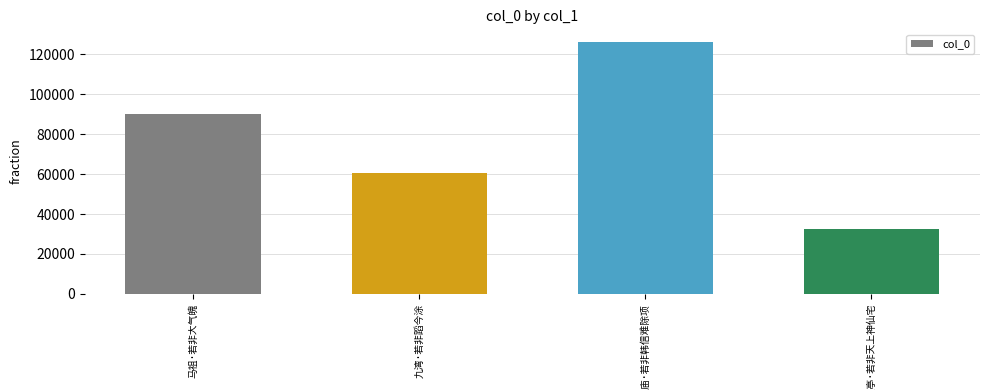

What is the value of the 3rd bar from the left?

126176